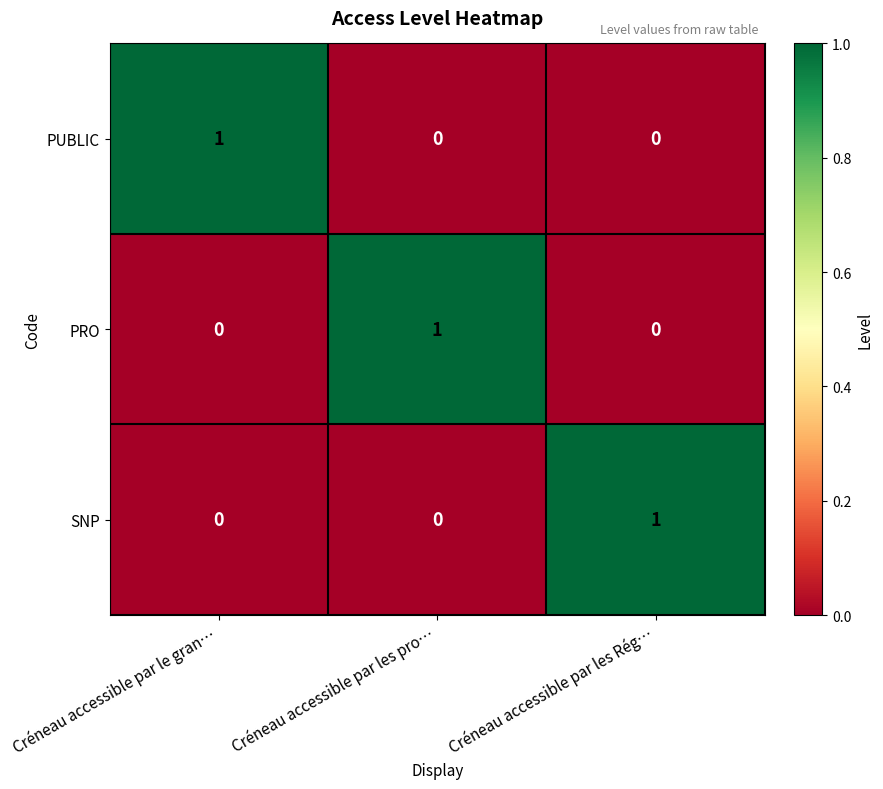

Is it true that PRO equals 1 at Créneau accessible par les Rég…?

False